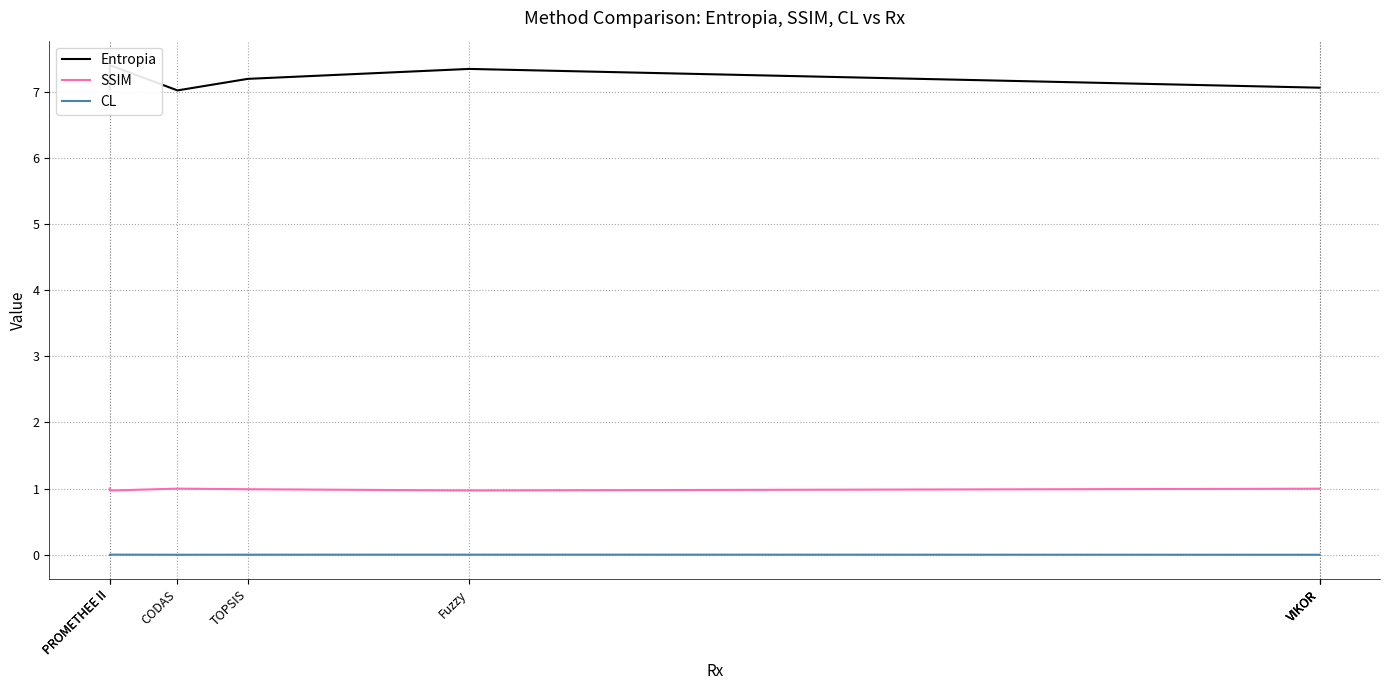

Which label corresponds to the largest value in the chart?

PROMETHEE II